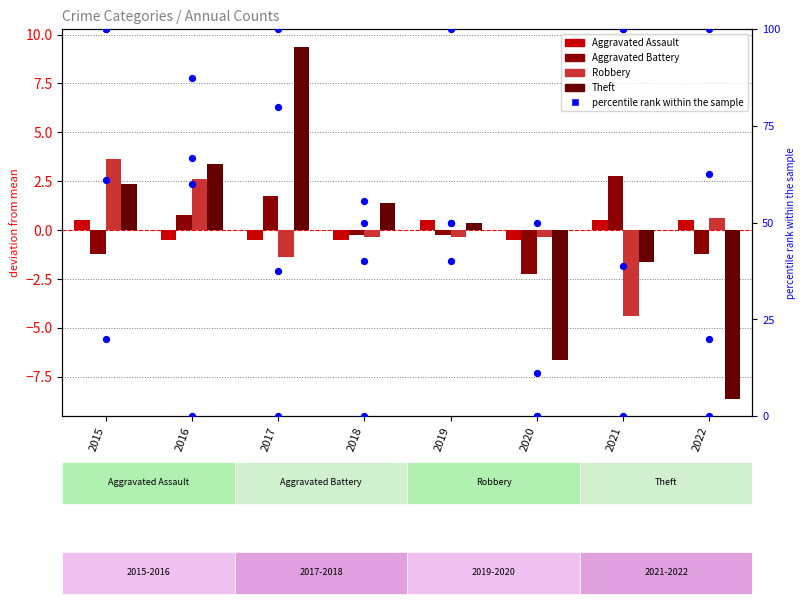

Which series has the largest total across all categories?

Aggravated Assault pct